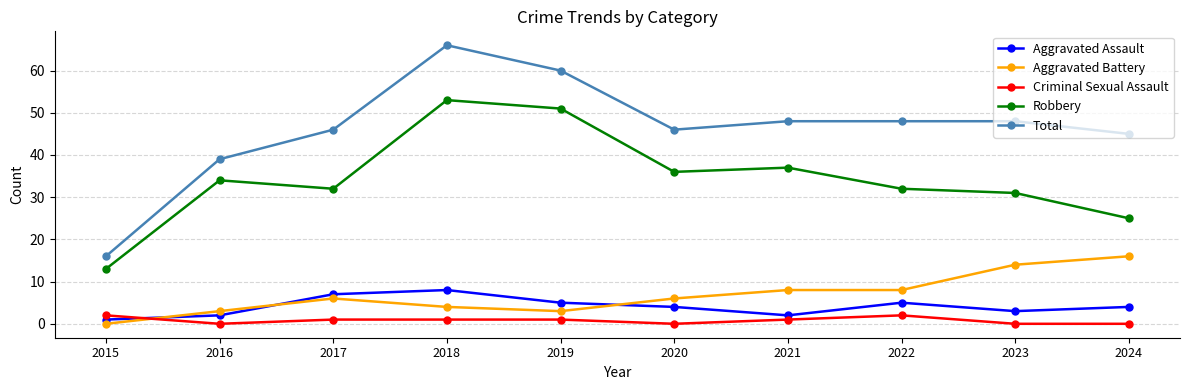

At which category is the sum across all series the highest?

2018